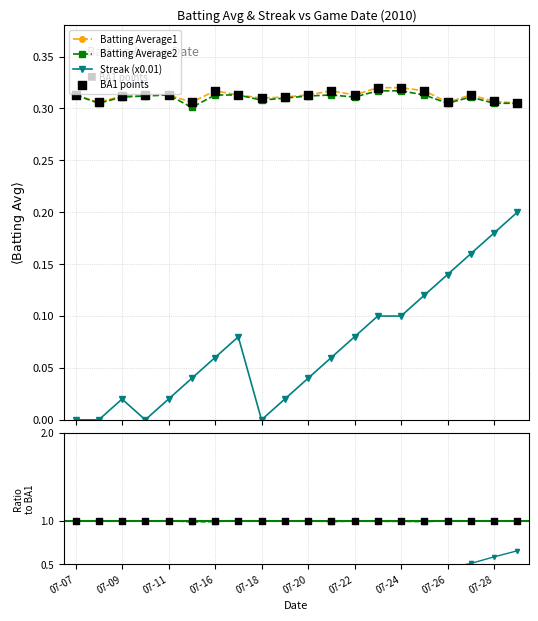

True or false: Batting Average2 and Streak (x0.01) intersect in this chart.

False